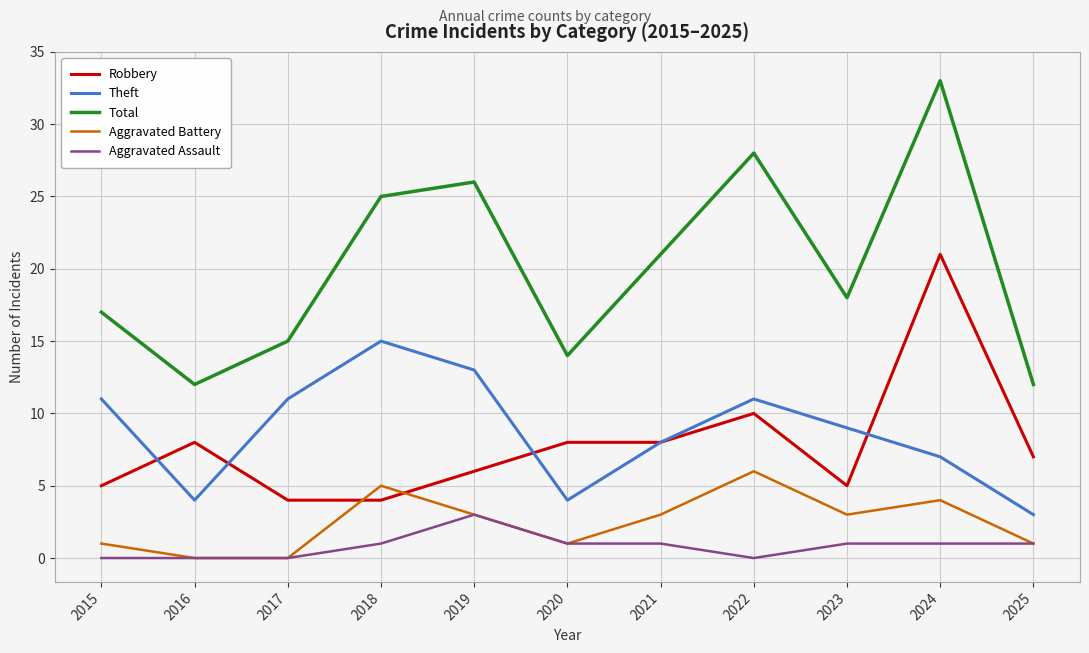

Reading left to right, transcribe all the data shown in this chart.

Robbery: 2015=5	2016=8	2017=4	2018=4	2019=6	2020=8	2021=8	2022=10	2023=5	2024=21	2025=7
Theft: 2015=11	2016=4	2017=11	2018=15	2019=13	2020=4	2021=8	2022=11	2023=9	2024=7	2025=3
Total: 2015=17	2016=12	2017=15	2018=25	2019=26	2020=14	2021=21	2022=28	2023=18	2024=33	2025=12
Aggravated Battery: 2015=1	2016=0	2017=0	2018=5	2019=3	2020=1	2021=3	2022=6	2023=3	2024=4	2025=1
Aggravated Assault: 2015=0	2016=0	2017=0	2018=1	2019=3	2020=1	2021=1	2022=0	2023=1	2024=1	2025=1